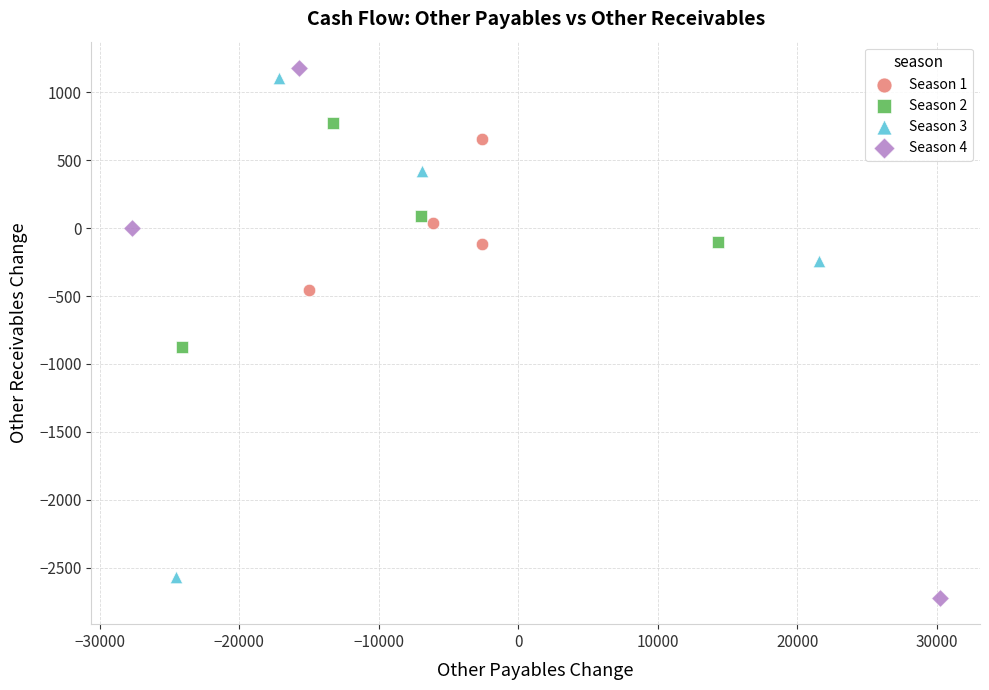

Which series has the largest Y range (max minus min)?

Season 4